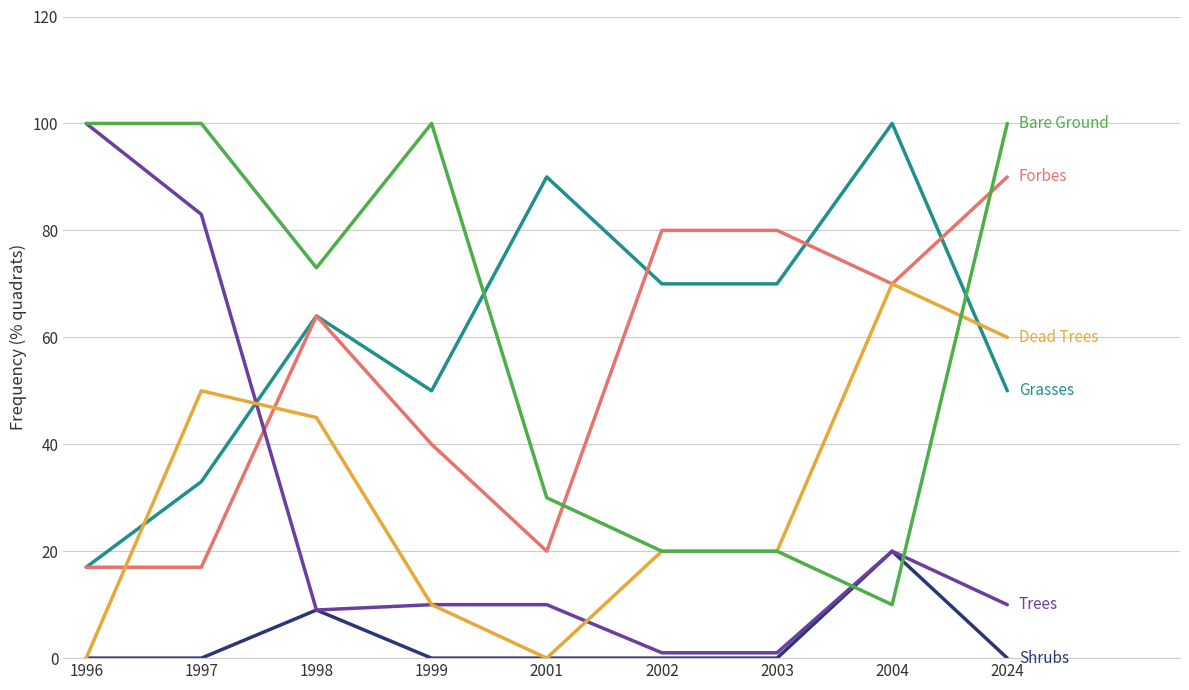

At which category is the sum across all series the highest?

2024